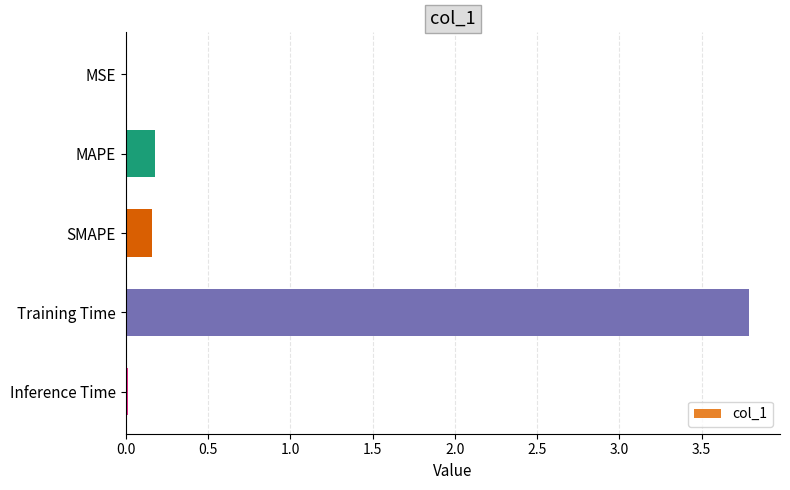

The value at SMAPE is 0.3. True or false?

False